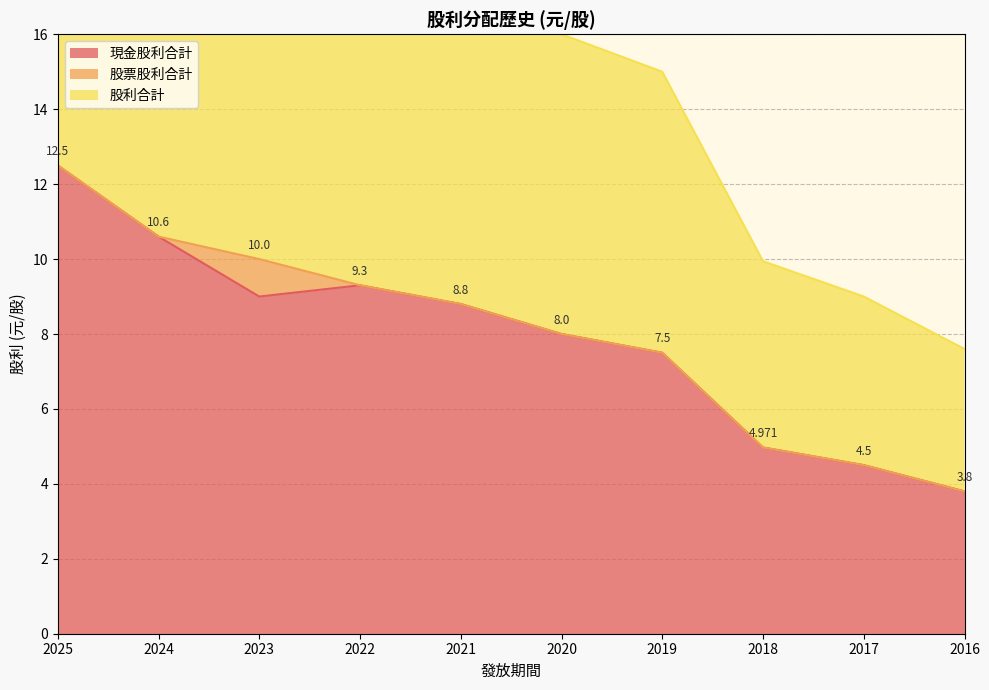

Reading right to left, what are all the values shown in this chart?

現金股利合計: 2016=3.8	2017=4.5	2018=5.0	2019=7.5	2020=8.0	2021=8.8	2022=9.3	2023=9.0	2024=10.6	2025=12.5
股利合計: 2016=3.8	2017=4.5	2018=5.0	2019=7.5	2020=8.0	2021=8.8	2022=9.3	2023=10.0	2024=10.6	2025=12.5